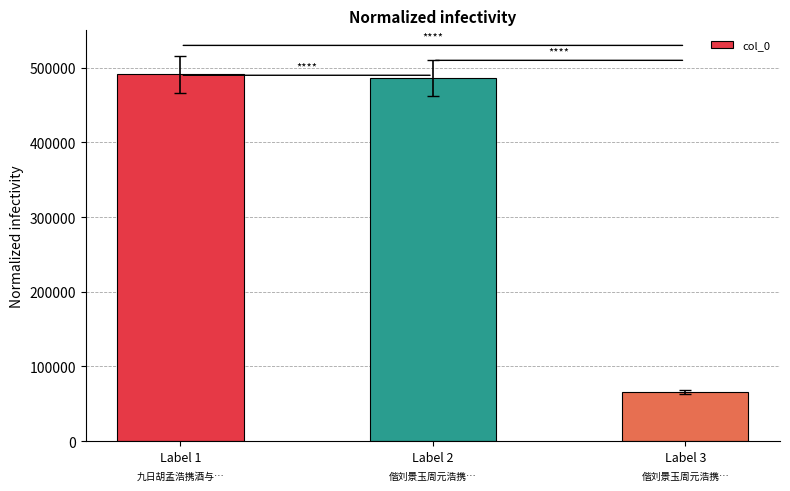

How many bars are there in total?

3